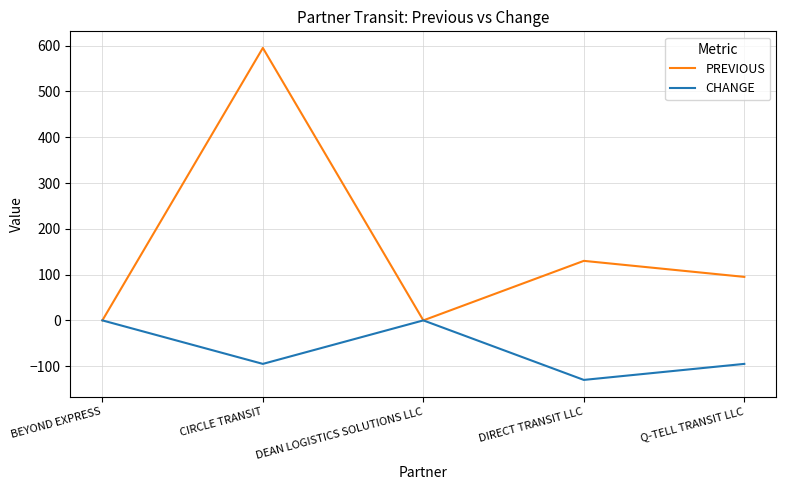

At which label is PREVIOUS closest to 297?

DIRECT TRANSIT LLC